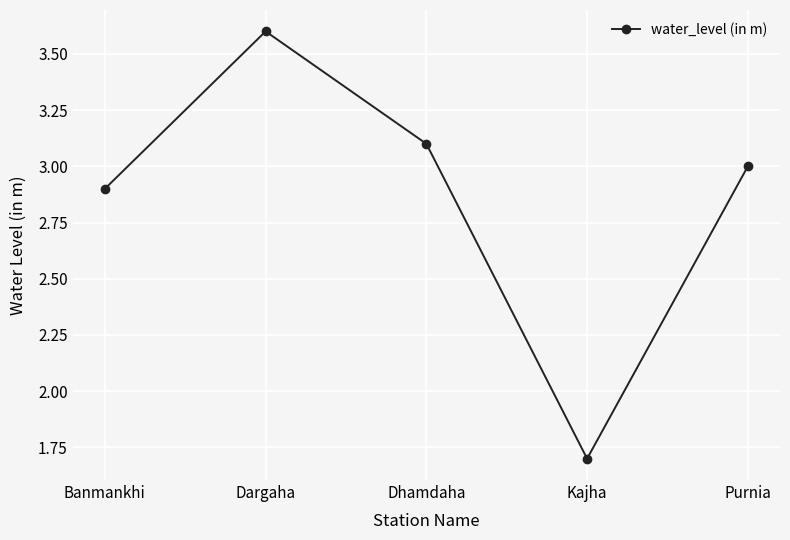

What is the smallest value displayed?

1.7